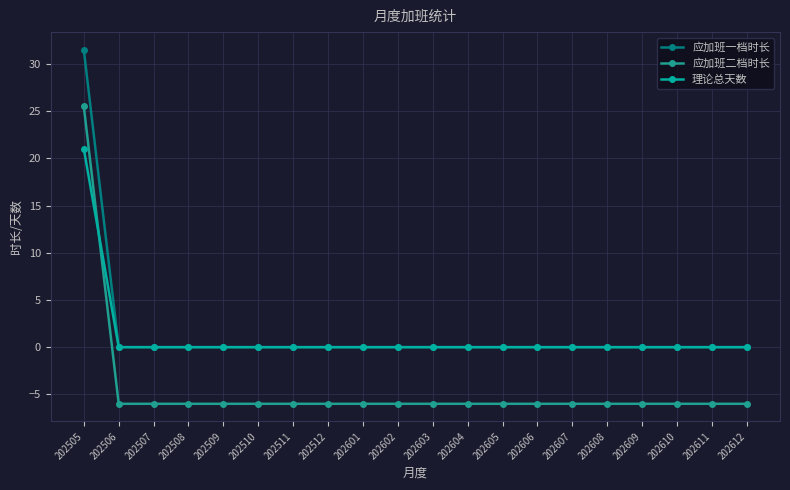

Between 202607 and 202602, which is larger?

202607